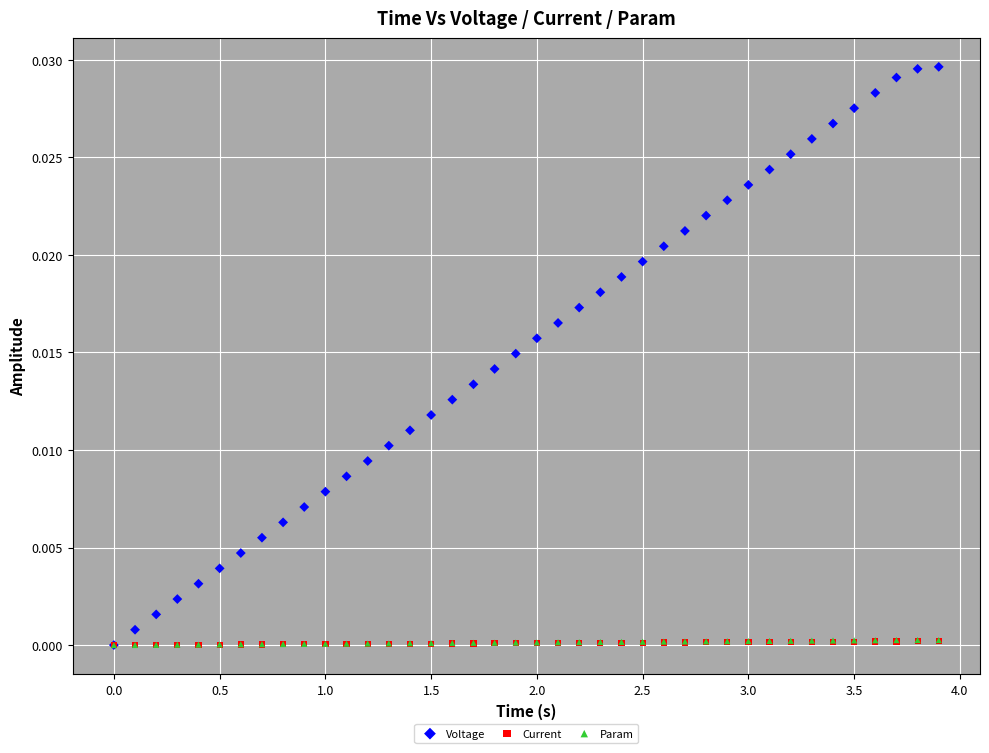

What are all the series names shown in the legend?

Voltage, Current, Param